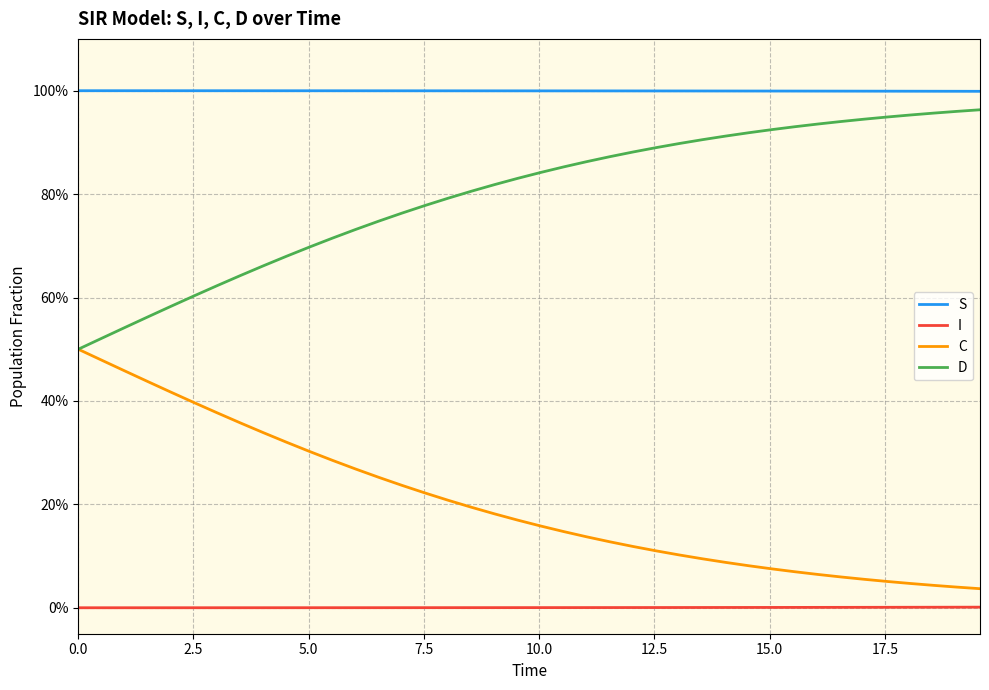

Rank the series by their average value, from highest to lowest.

S, D, C, I